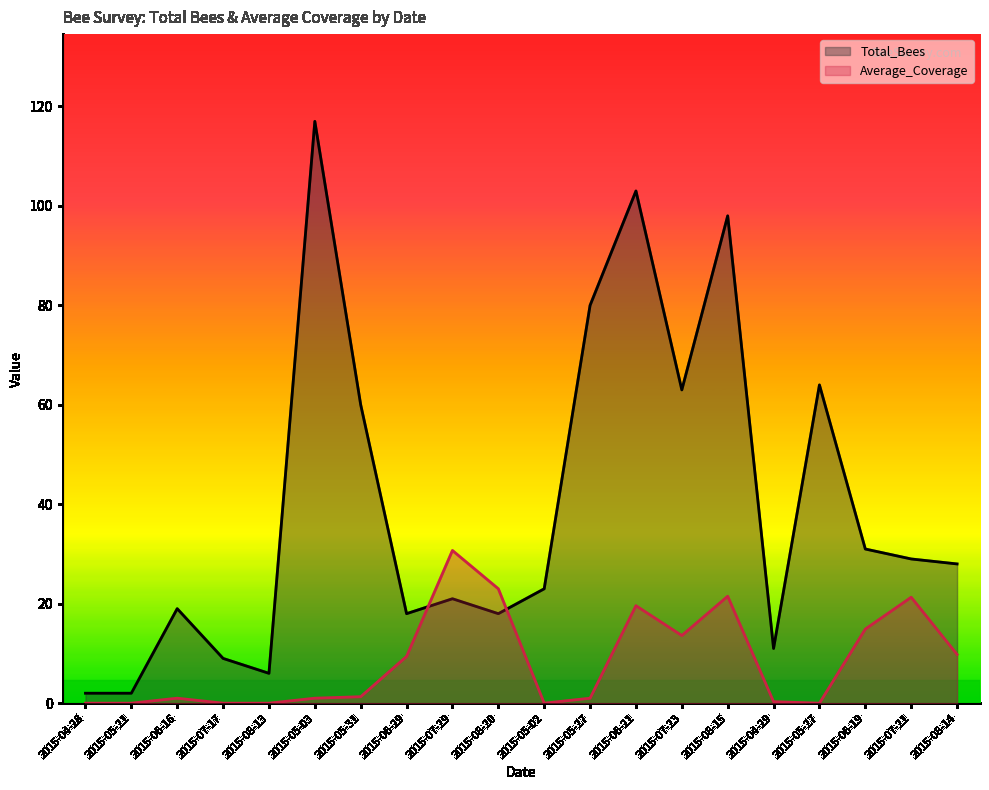

What is the average value of the Total_Bees series?

40.1